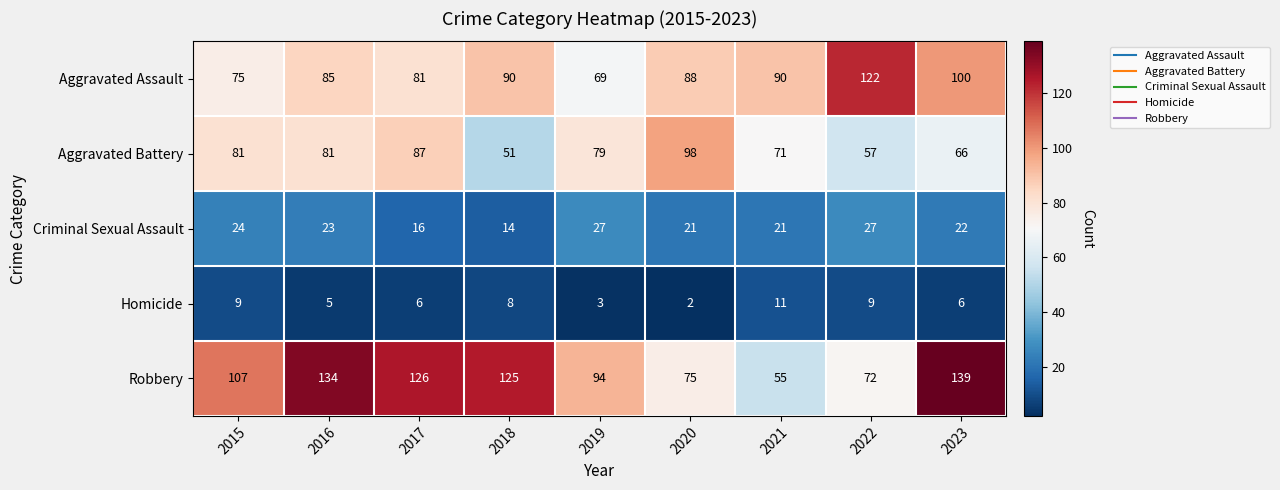

The value of Robbery at 2021 is 55. True or false?

True